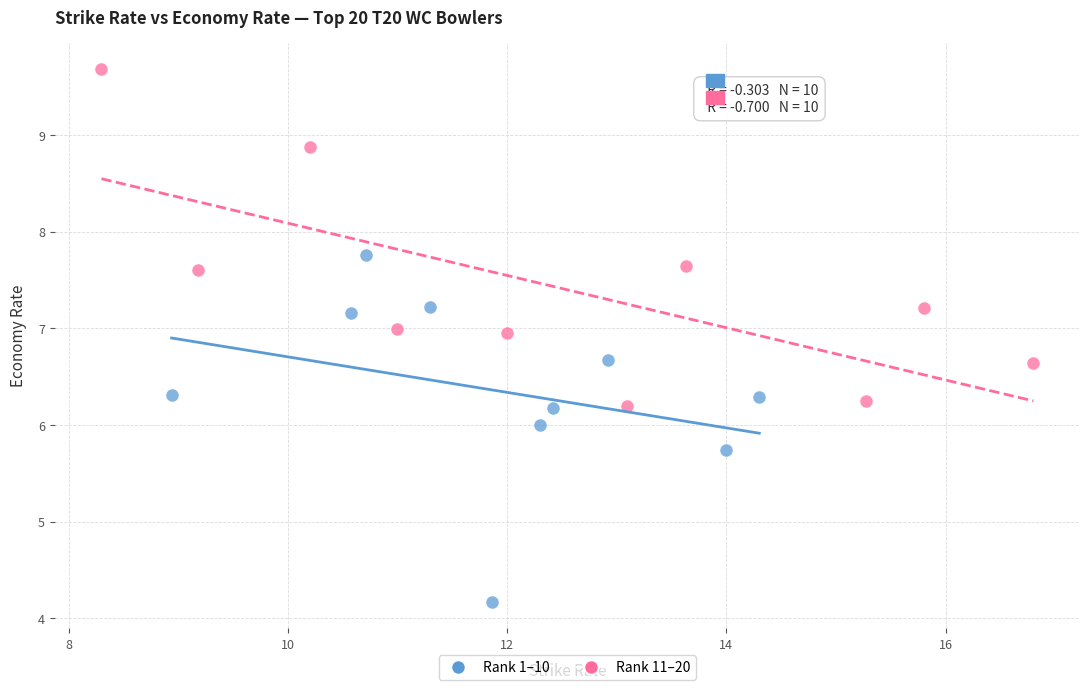

Which series reaches the maximum Y coordinate?

Rank 11–20